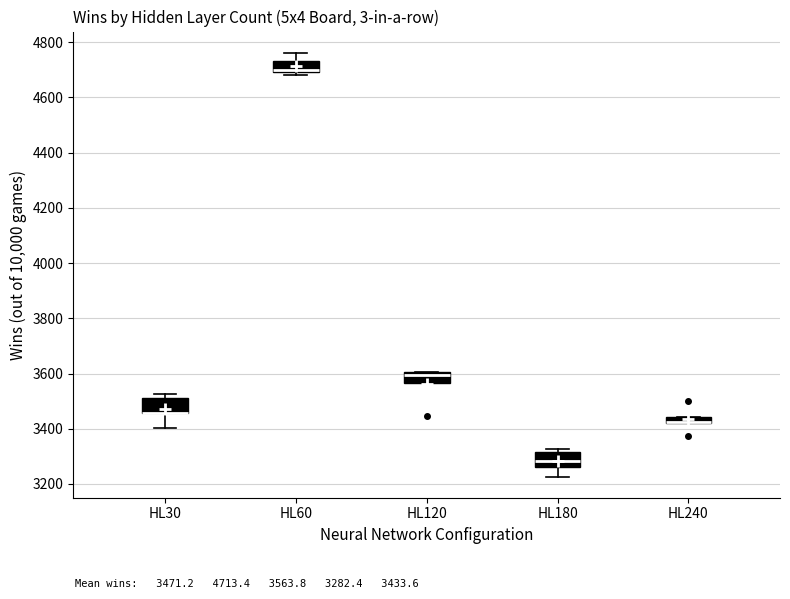

Where is the lower edge of the box for HL240 on the y-axis? The values are not printed on the chart, so give them approximately, as read against the axis.

3420